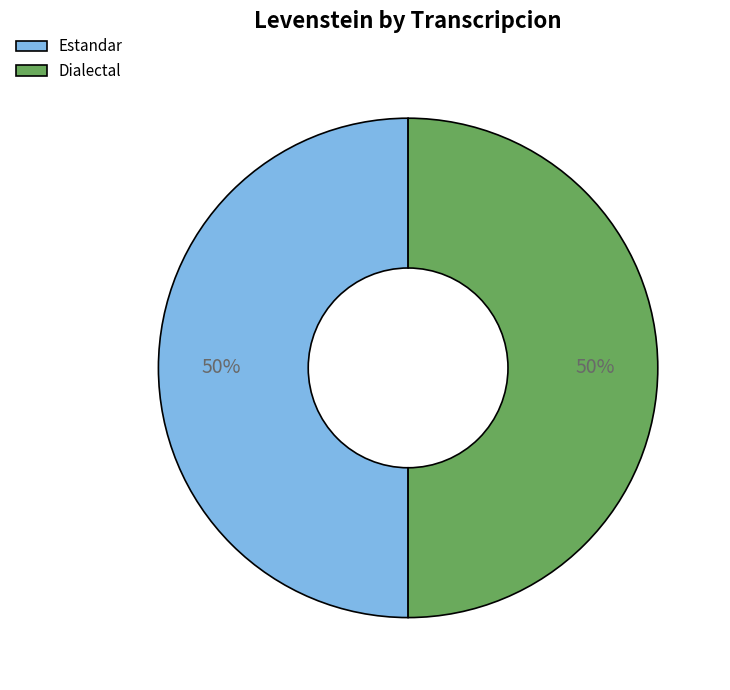

How many slices are in this pie chart?

2